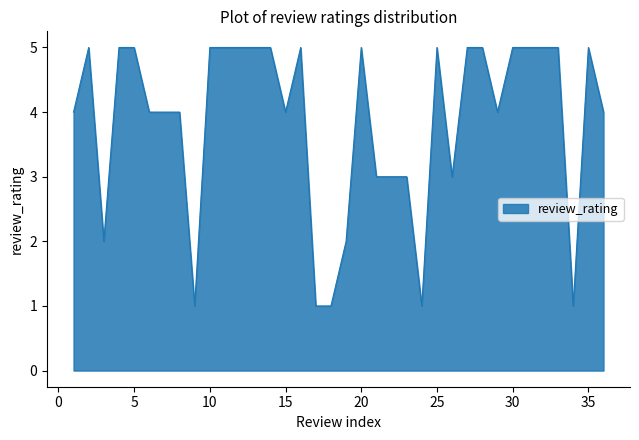

What is the difference between the maximum and minimum values?

4